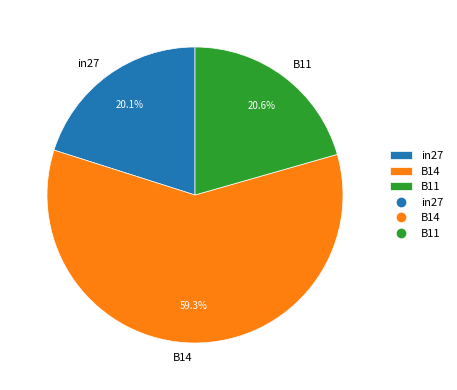

How many segments does this pie chart have?

3